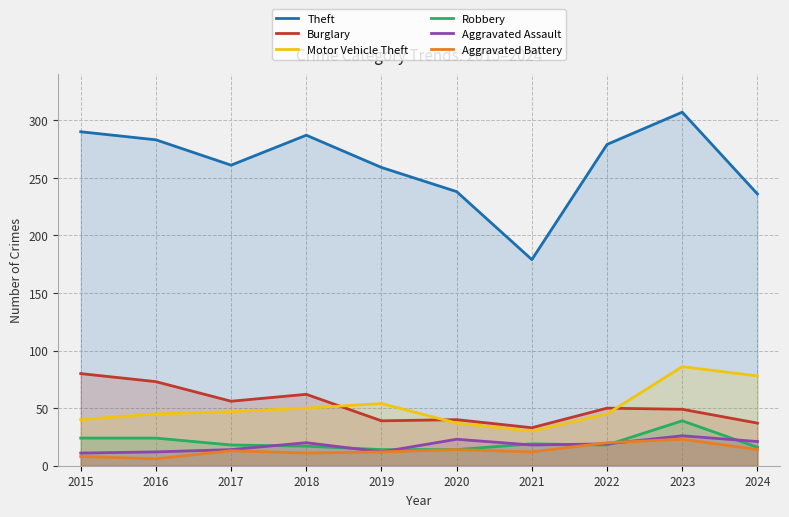

Reading left to right, what are all the values shown in this chart?

Theft: 290	283	261	287	259	238	179	279	307	236
Burglary: 80	73	56	62	39	40	33	50	49	37
Motor Vehicle Theft: 40	45	47	50	54	37	30	45	86	78
Robbery: 24	24	18	17	14	14	19	18	39	16
Aggravated Assault: 11	12	14	20	12	23	18	19	26	21
Aggravated Battery: 8	6	13	11	12	14	12	20	23	14